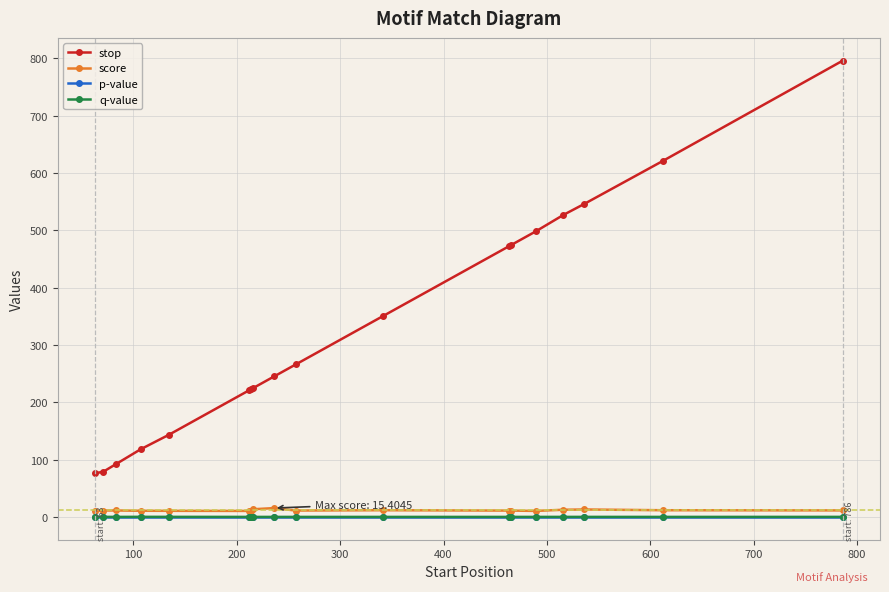

Which series has the widest spread of values?

stop